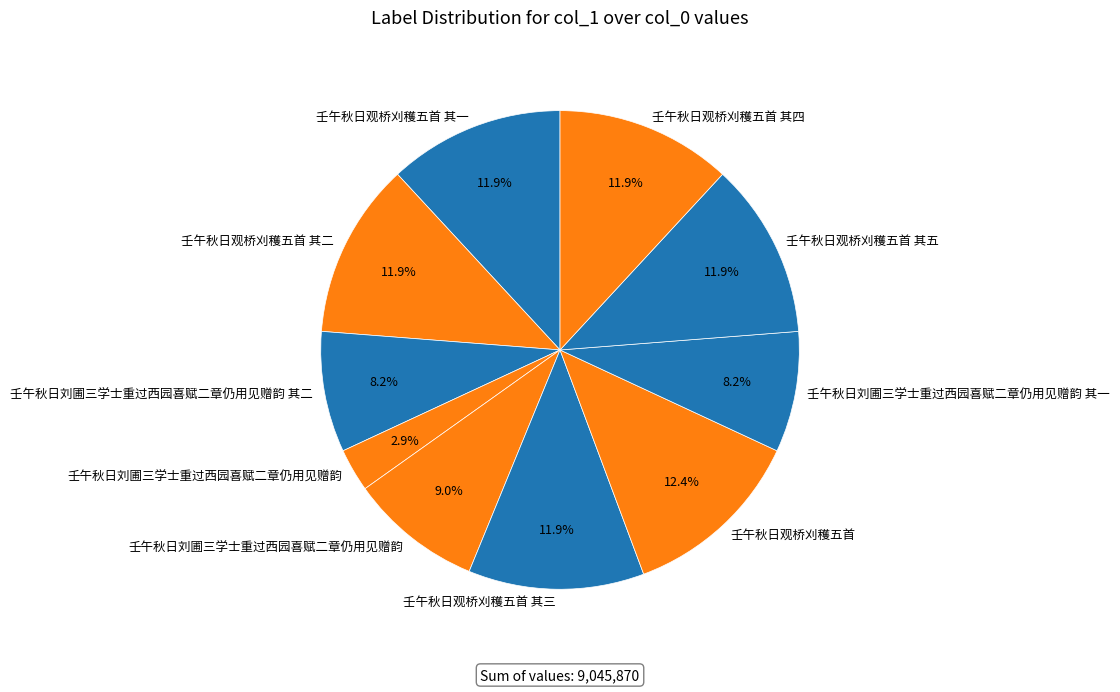

How many segments does this pie chart have?

10